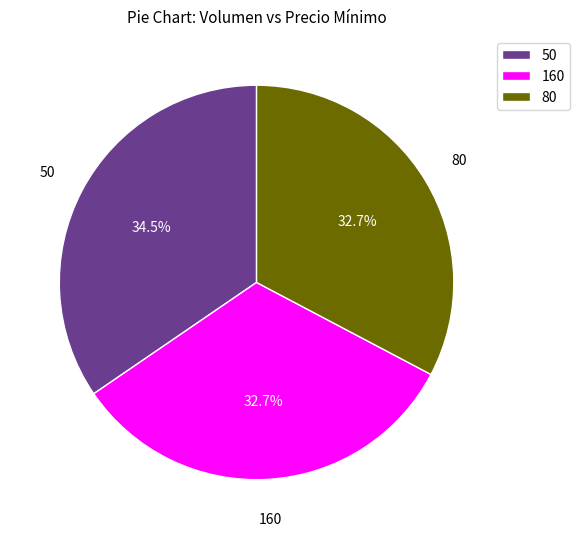

How much of the chart is everything except 50?

65.5%